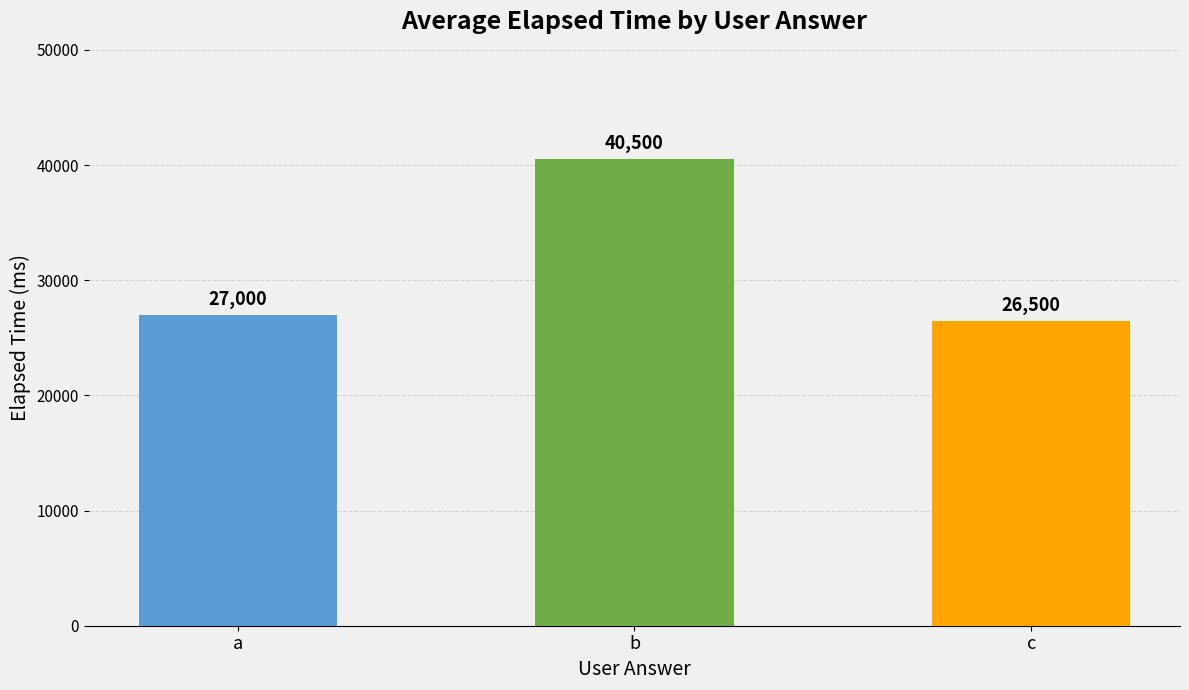

Between b and a, which is larger?

b